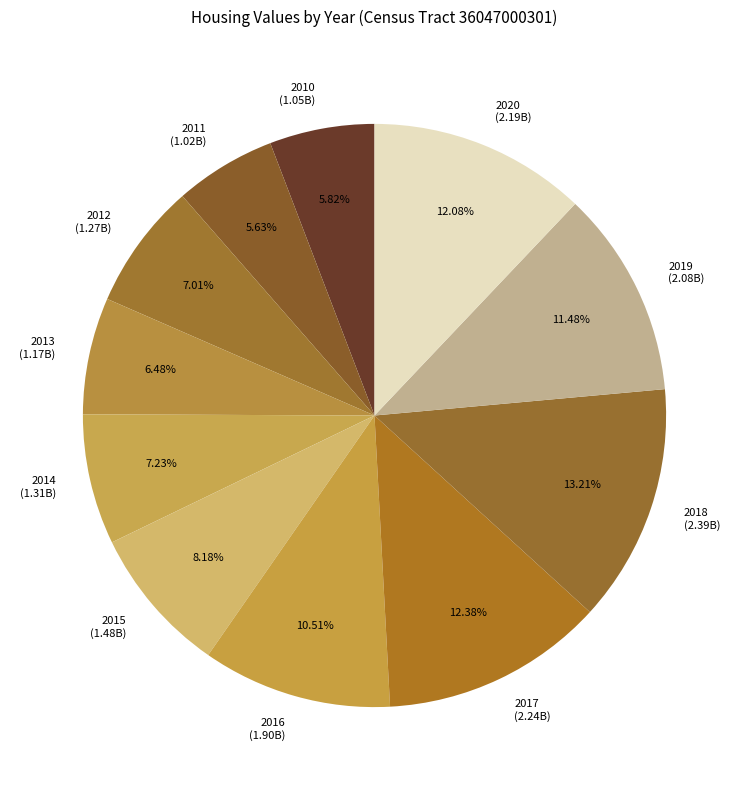

What percentage do 2017 and 2013 together represent?

18.9%